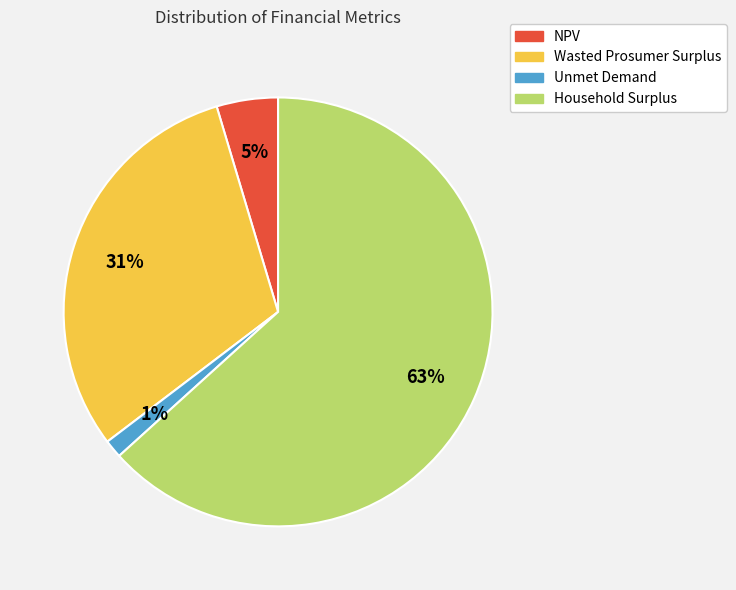

Count the number of slices in the pie.

4